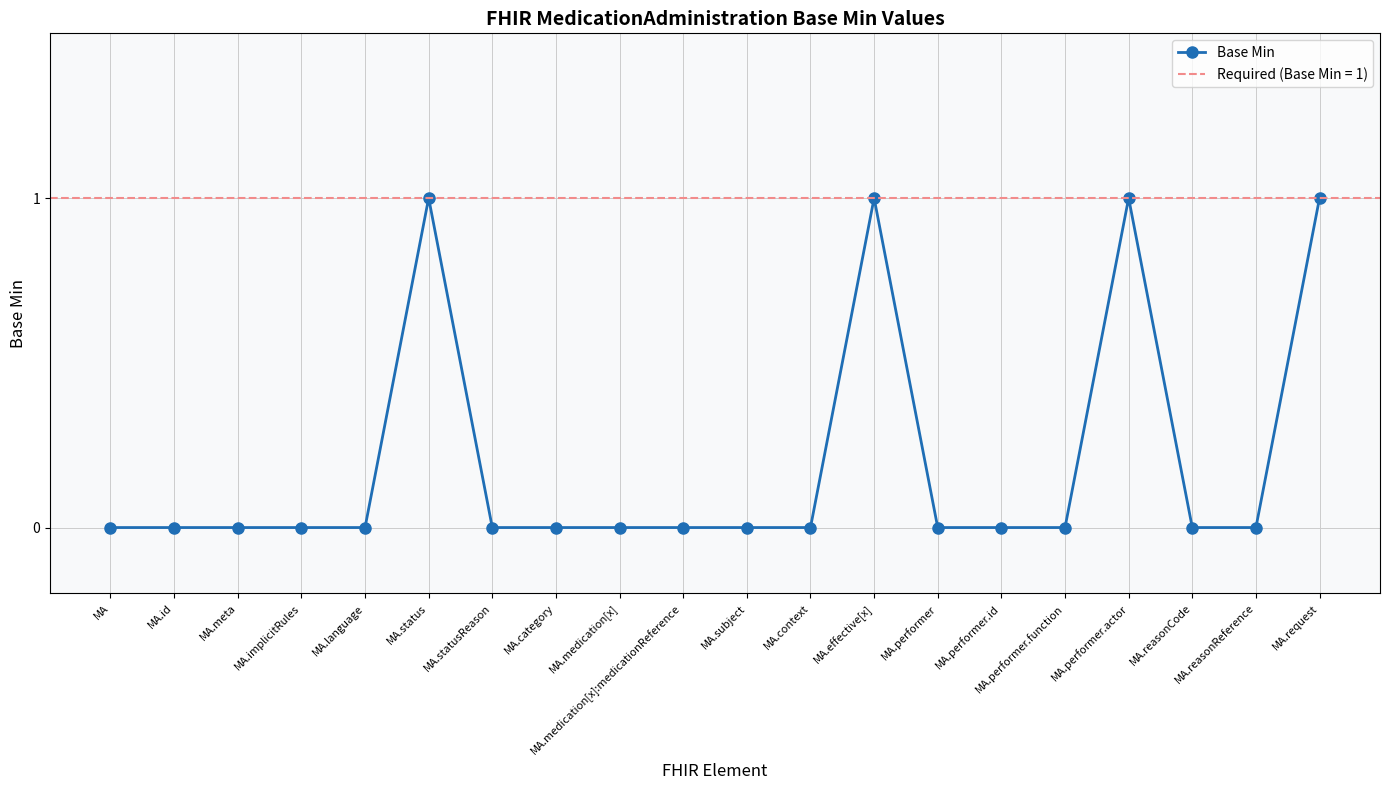

How many data points does each series have?

20